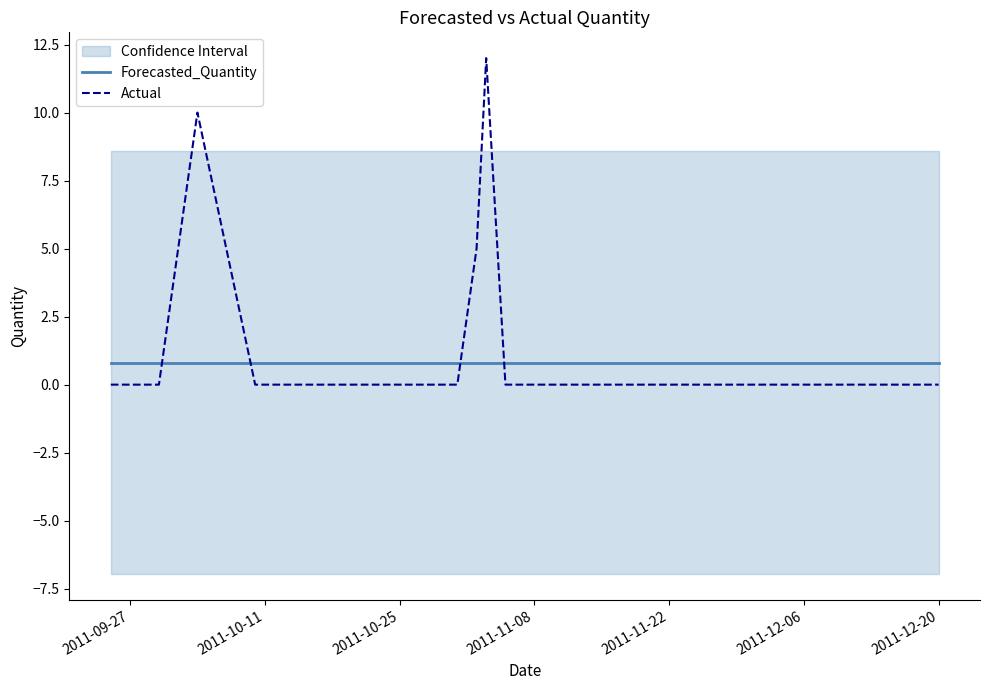

List the series in order of their peak value, highest first.

Actual, Forecasted_Quantity